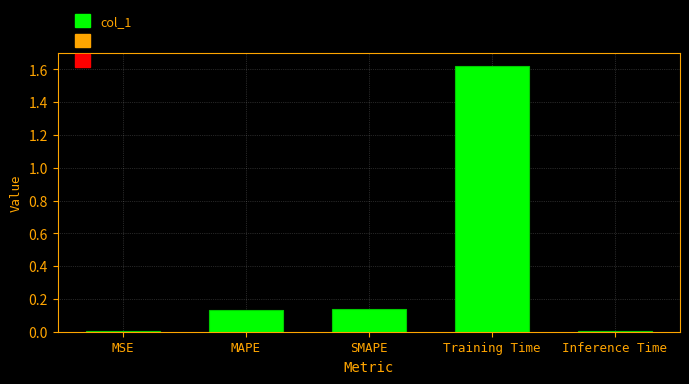

True or false: the data shows 0.0 at Inference Time.

True